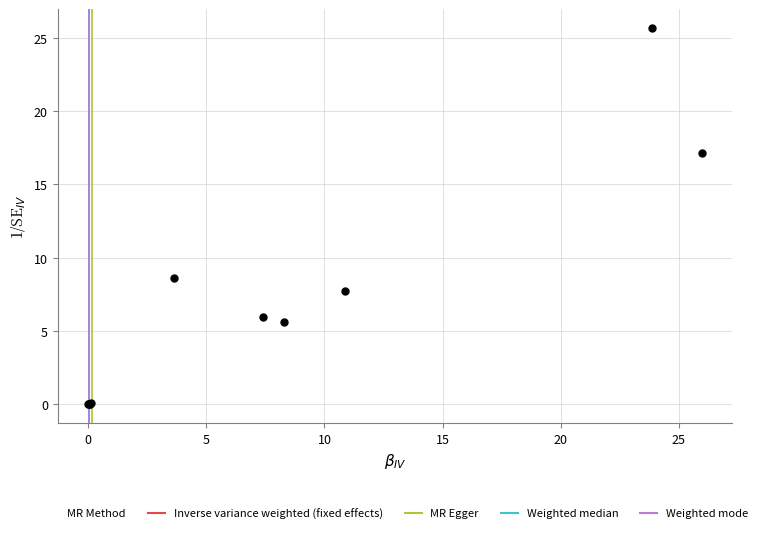

What Y value in the scatter plot is closest to 12?

8.6